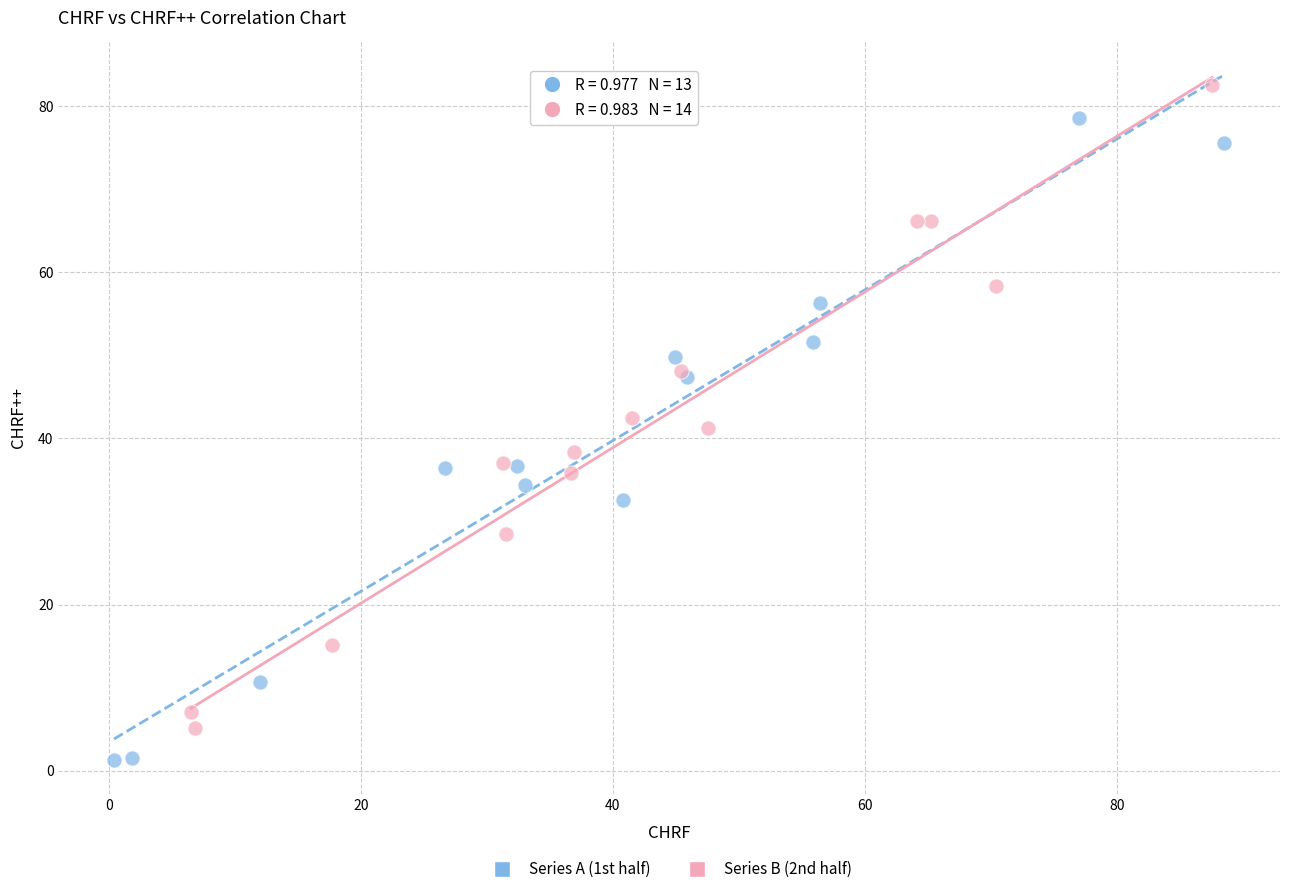

Which series reaches the minimum Y coordinate?

Series A (1st half)